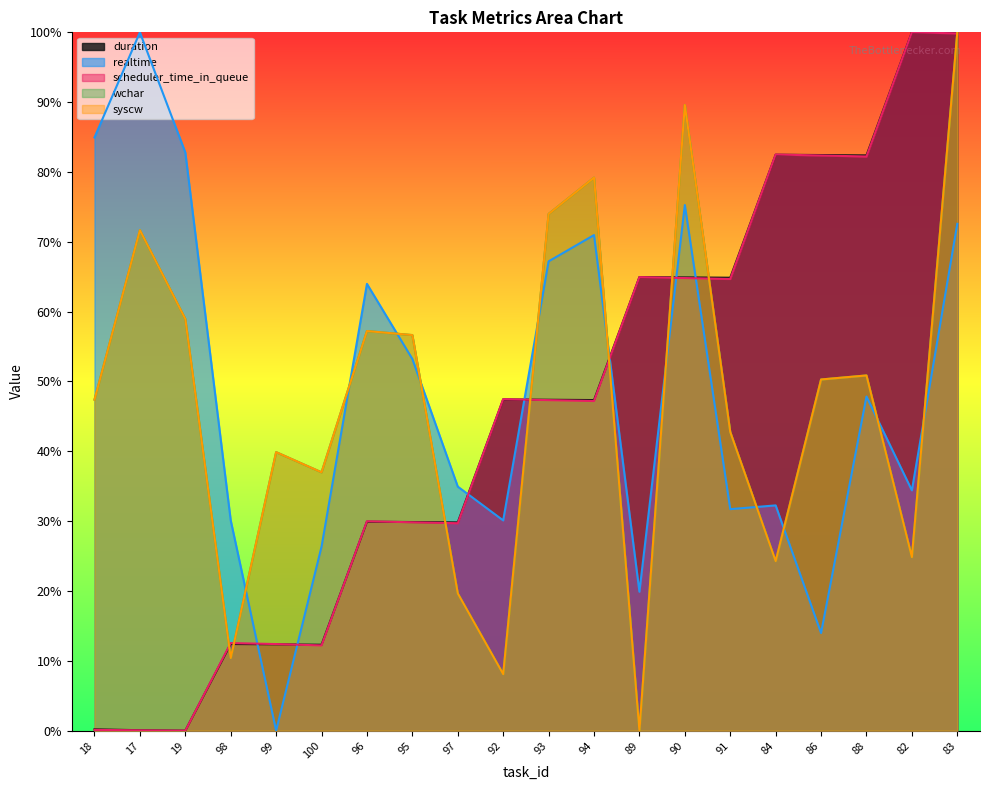

List the labels in order of wchar value, largest first.

83, 90, 94, 93, 17, 19, 96, 95, 88, 86, 18, 91, 99, 100, 82, 84, 97, 98, 92, 89